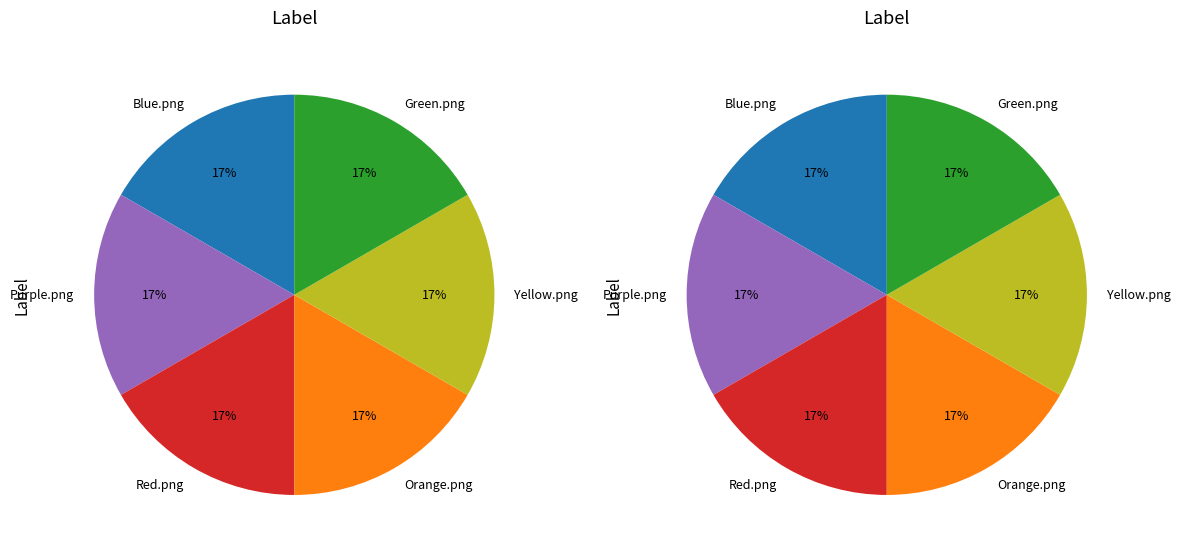

How many slices are in this pie chart?

6